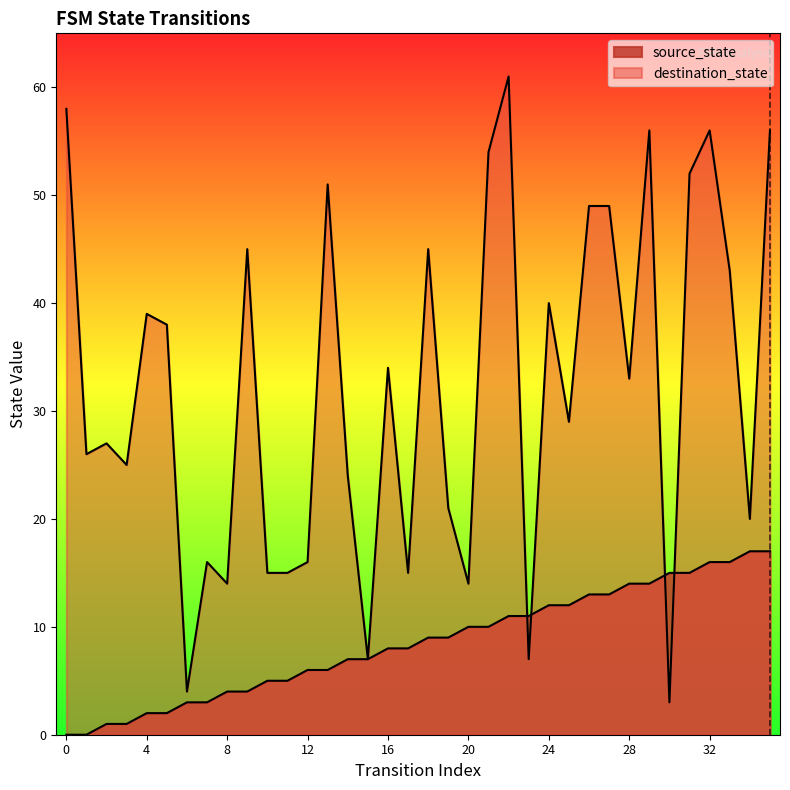

List the series in order of their overall mean, highest first.

destination_state, source_state